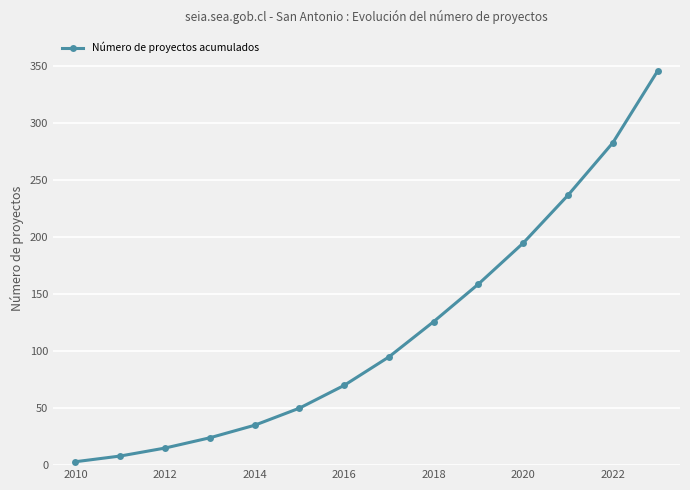

What is the difference between the maximum and minimum values?

343